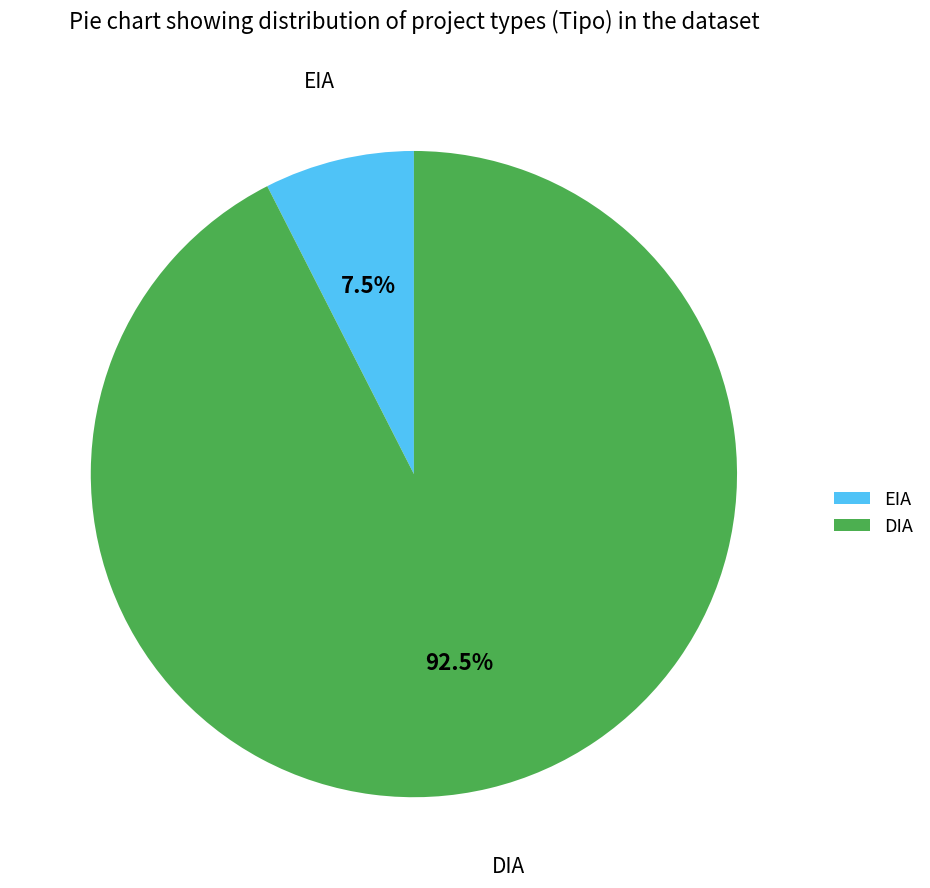

What is the ratio of the value at DIA to the value at EIA?

12.3